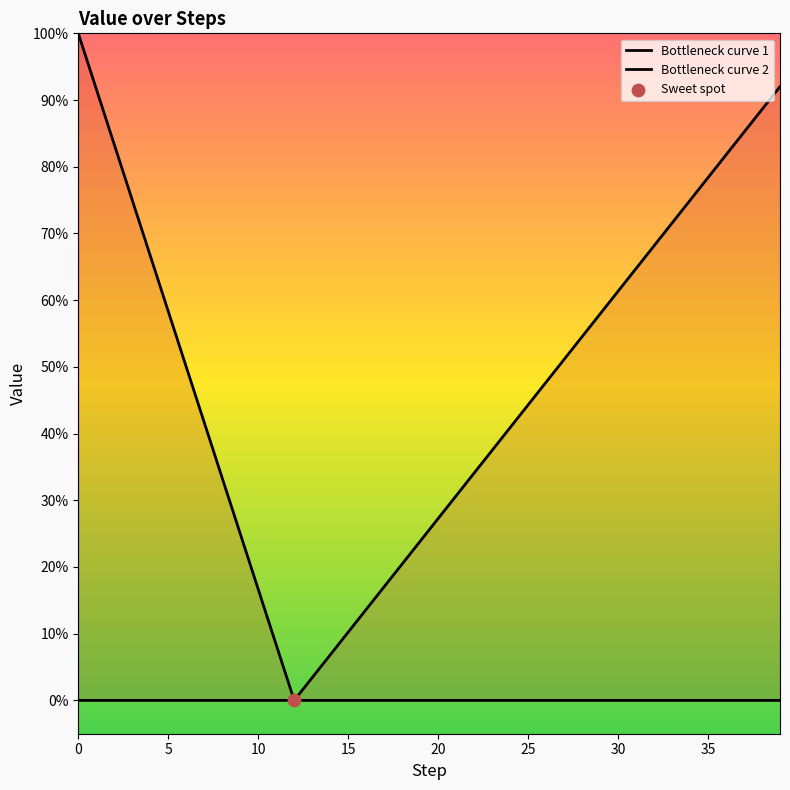

Which series contains the lowest Y value?

Bottleneck curve 1